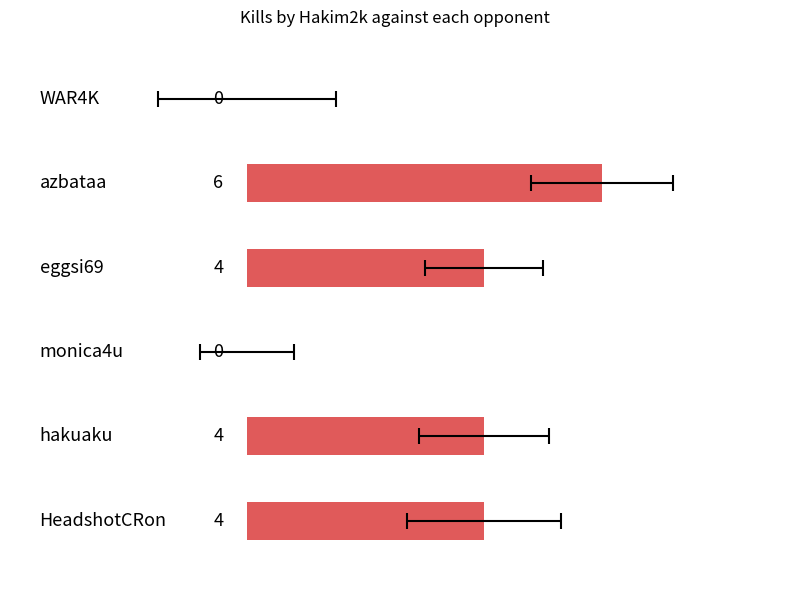

Is it true that the value at 0 is 0?

True